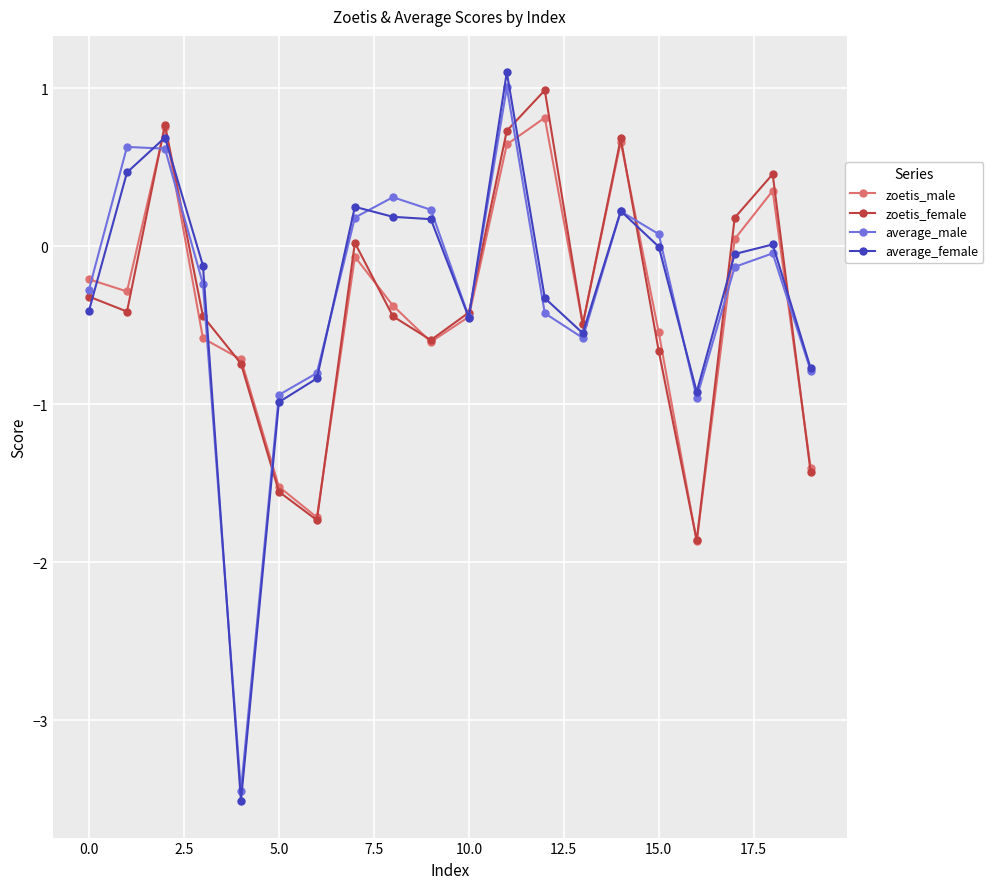

What is the value of the average_male point at the 7th from the left?

-0.8